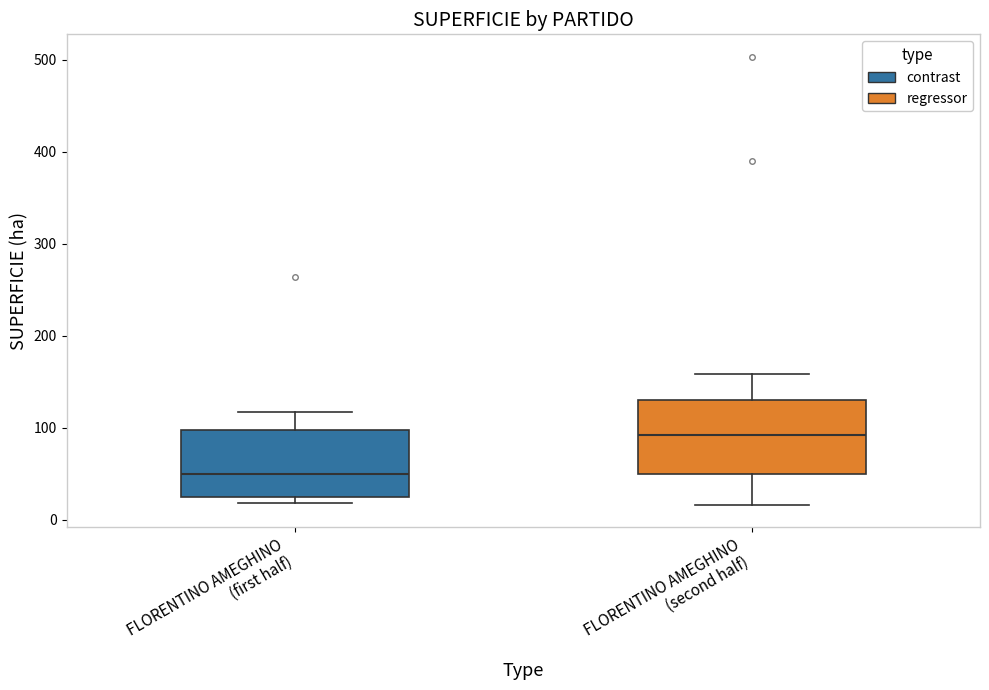

Reading left to right, transcribe this box plot: for each box, give where its median line is, the range the box spans, and where its two whiskers end, as read against the y-axis. The values are not printed on the chart, so give them approximately, as read against the axis.

FLORENTINO AMEGHINO (first half): median 50, box 20 to 100, whiskers 20 (just below the box's lower edge) to 120
FLORENTINO AMEGHINO (second half): median 90, box 50 to 130, whiskers 20 to 160